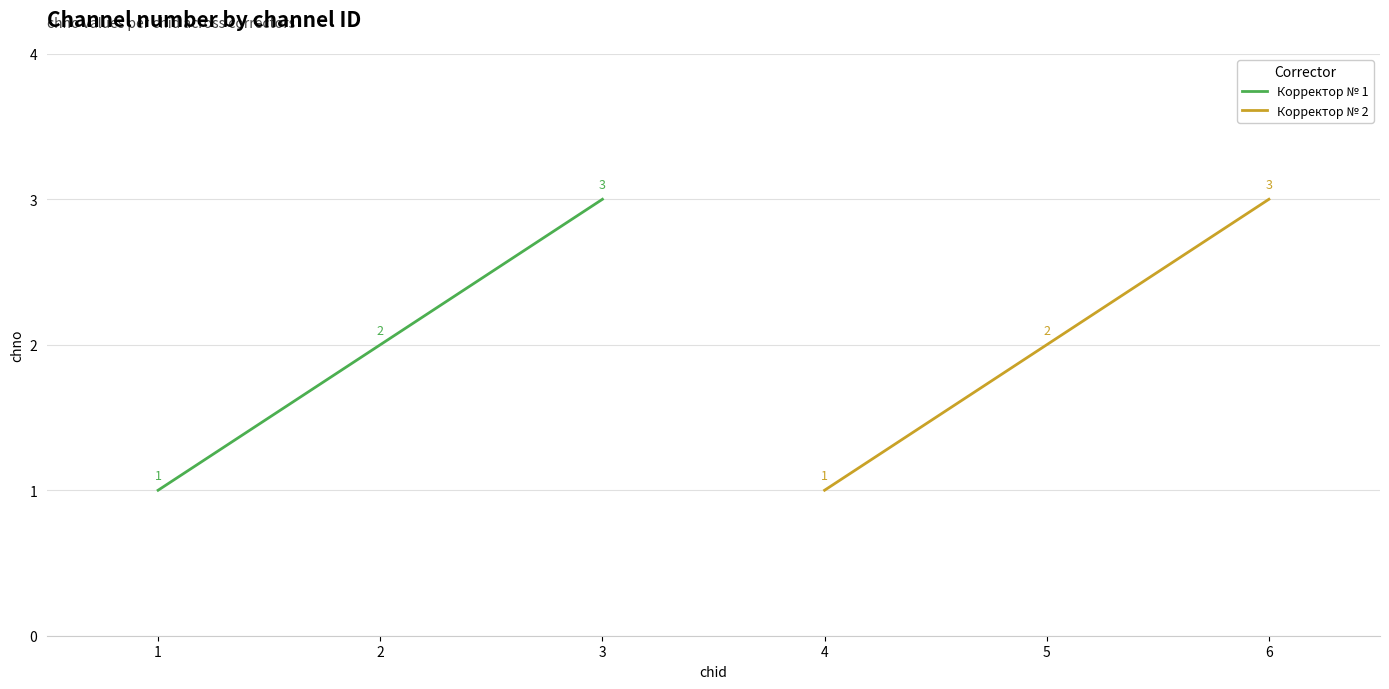

True or false: Корректор № 2 has a value of 1 at 6.

False